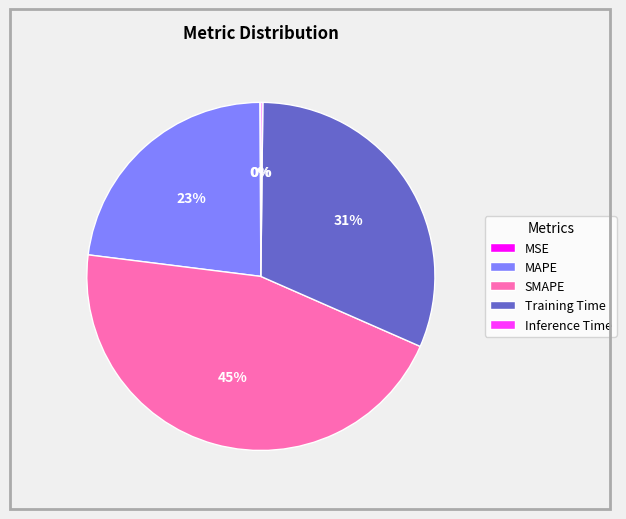

Is SMAPE the majority of the pie?

No